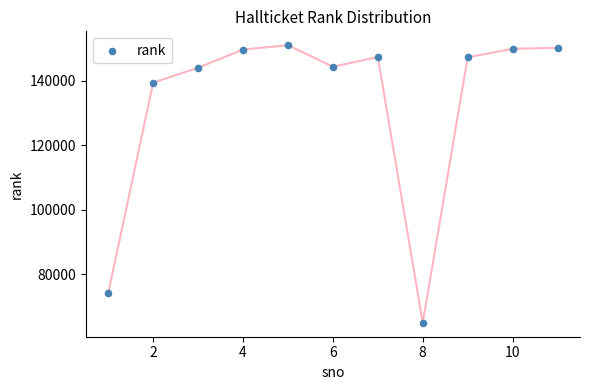

What is the range of Y values (max minus min)?

86125